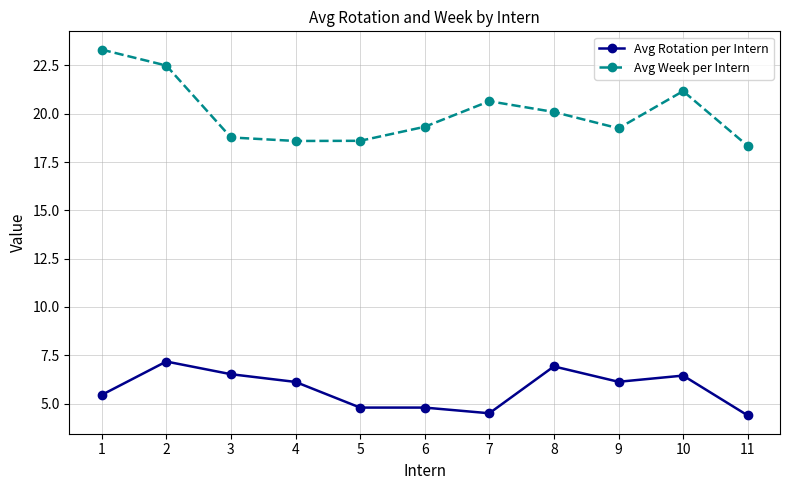

The Avg Rotation per Intern series shows 3.5 at 3. True or false?

False